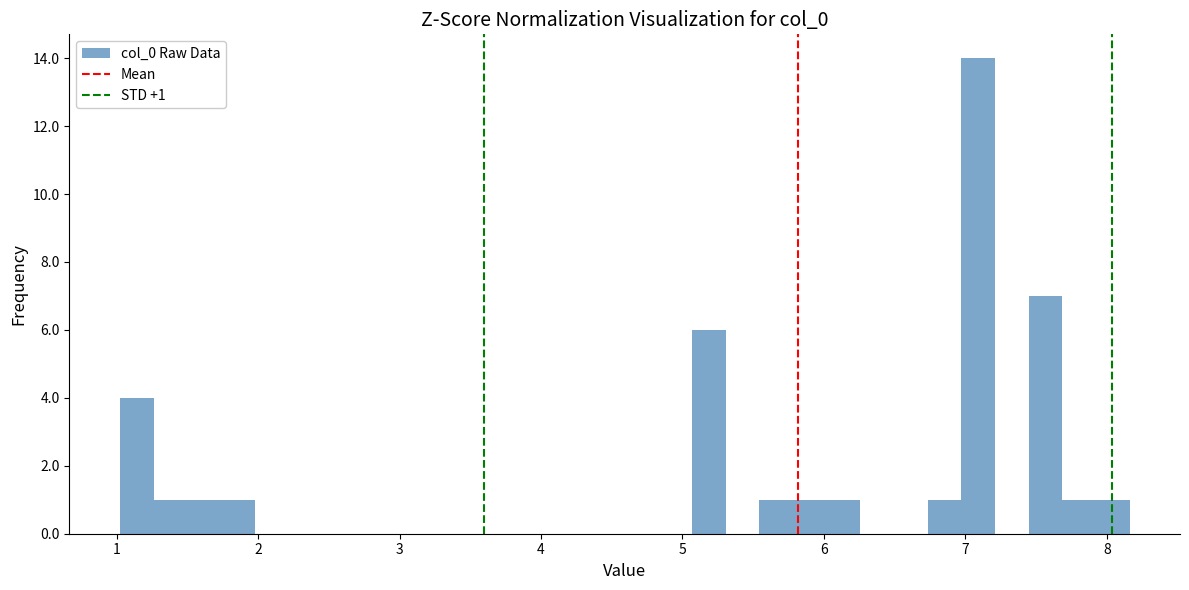

Around what value on the x-axis is the tallest bar? Give the approximate position of its centre, as read against the axis.

7.1